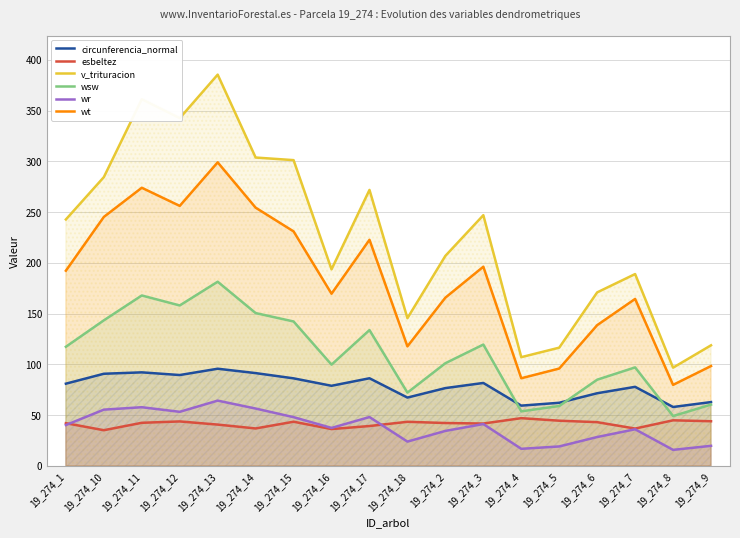

Between 19_274_14 and 19_274_2, which is larger?

19_274_14